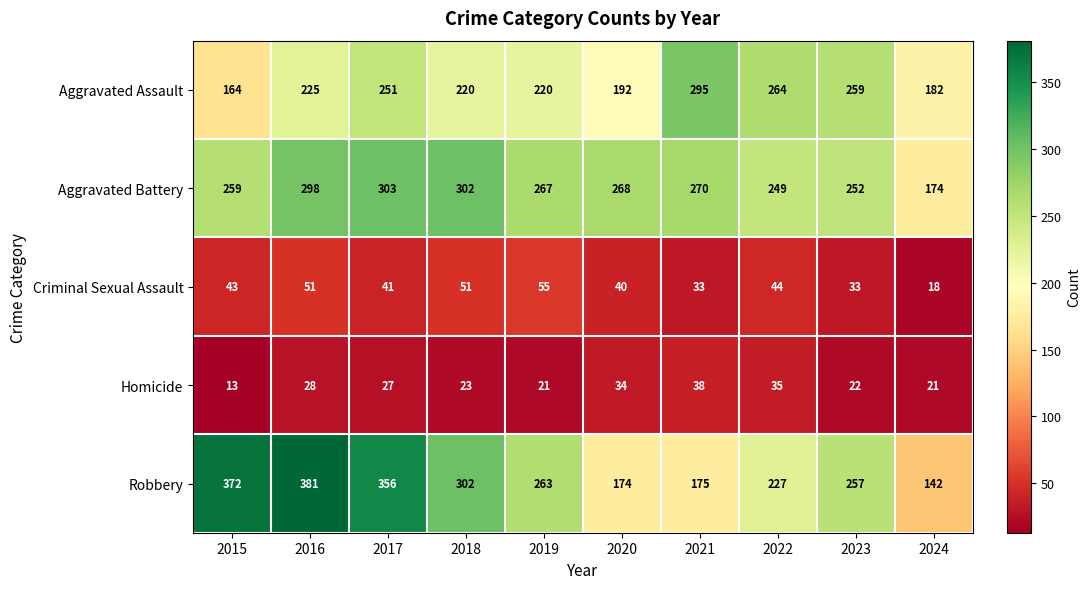

Which series has the largest range (max minus min)?

Robbery